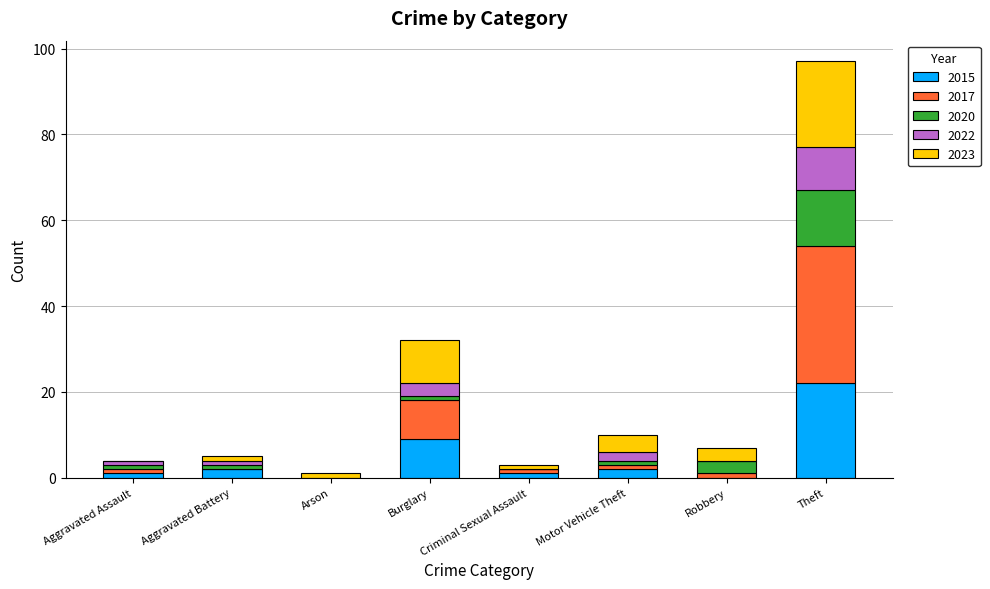

What is the highest value of the 2015 series?

22